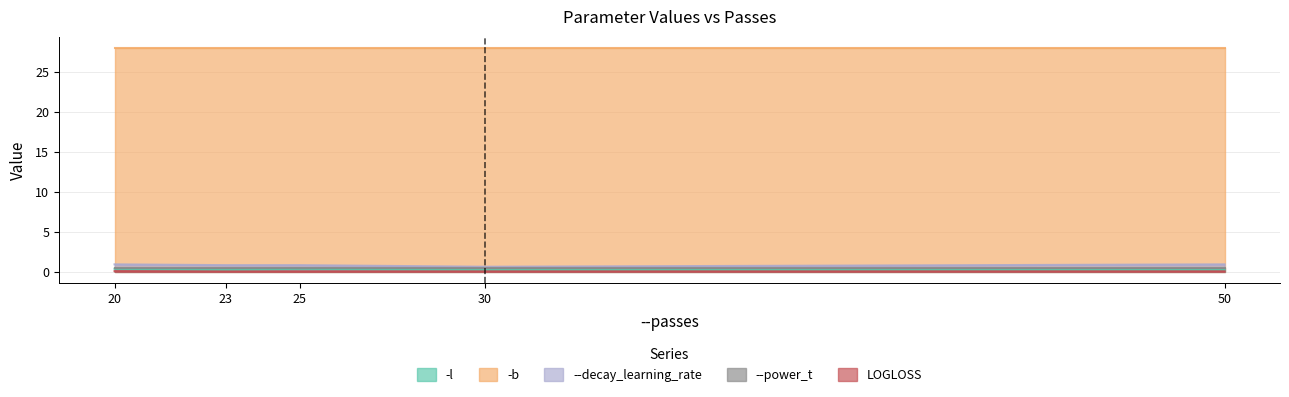

What is the spread (max minus min) of values at 20?

27.9